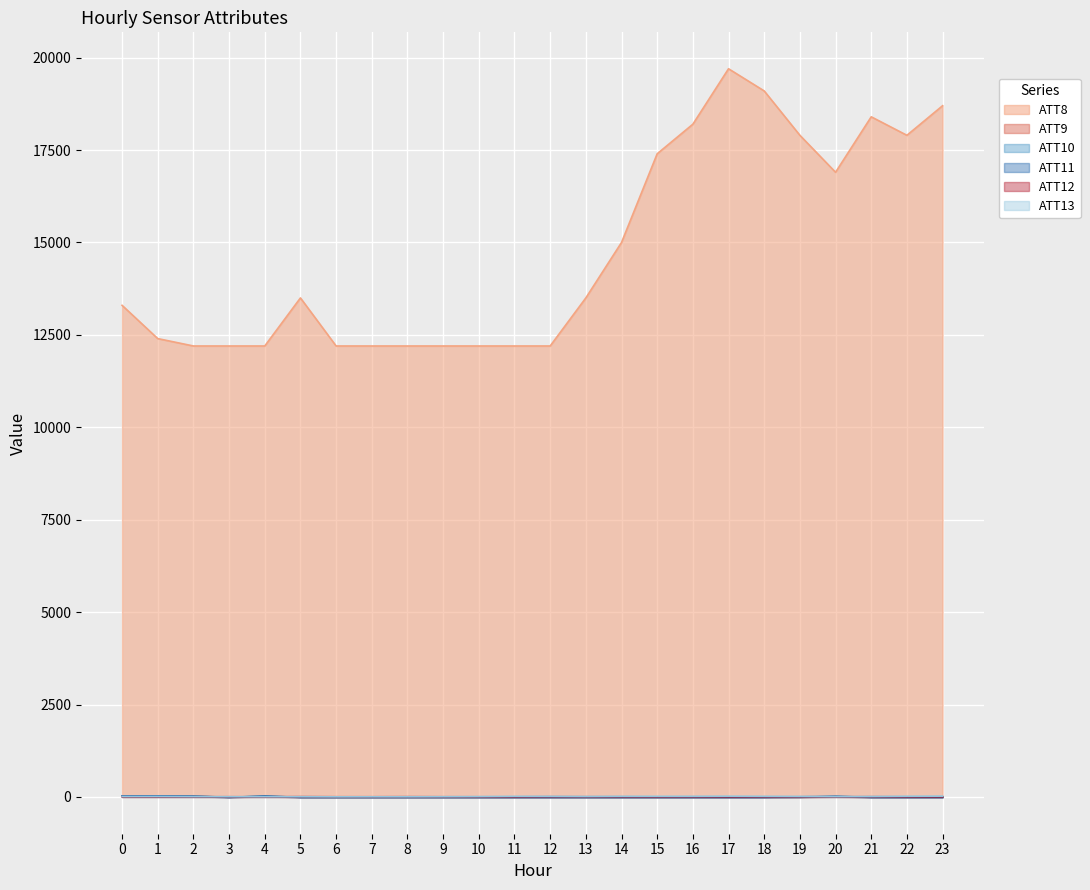

Does the chart display data point markers on the line(s)?

No